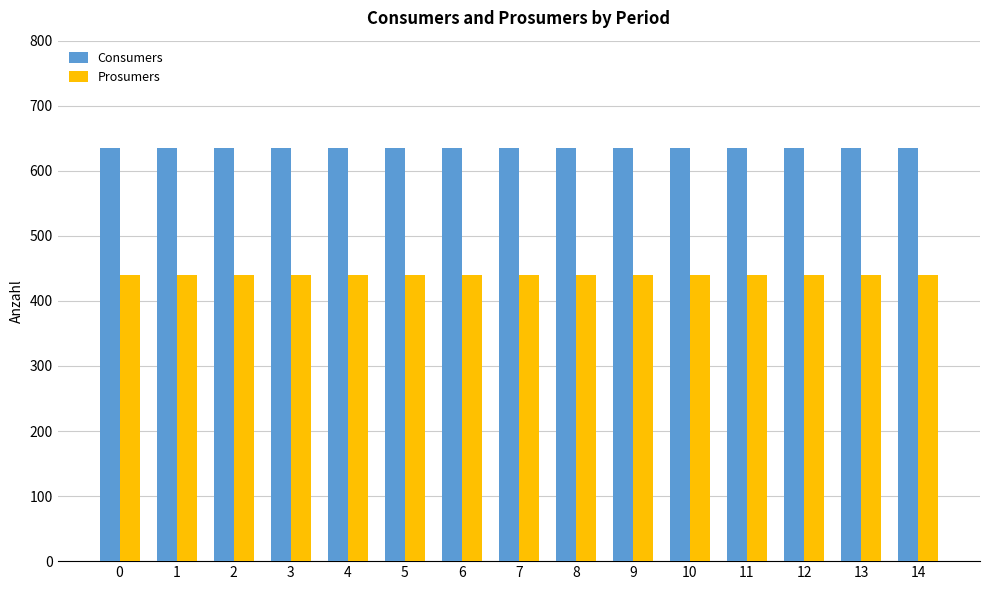

At how many categories does at least one series exceed 613?

15